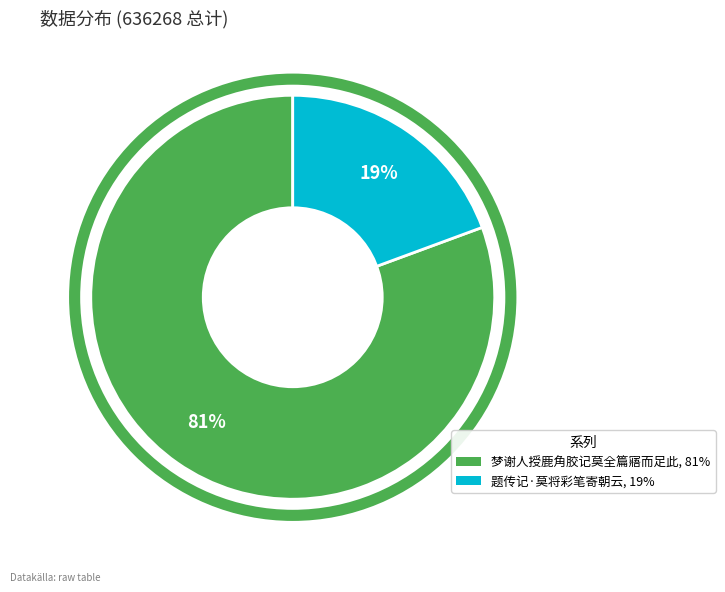

Is it true that 题传记·莫将彩笔寄朝云 is 19% of the pie?

True